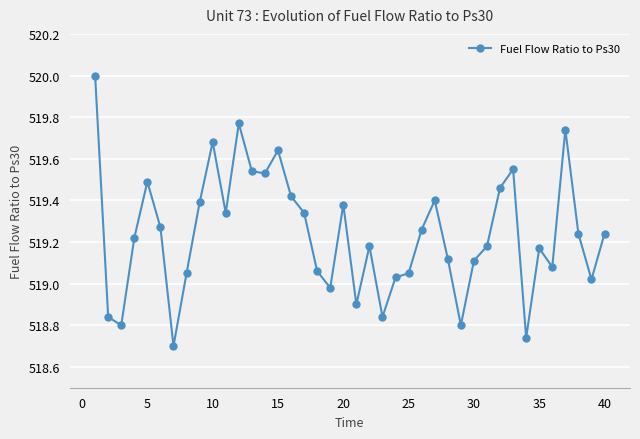

How many categories are shown in the chart?

40